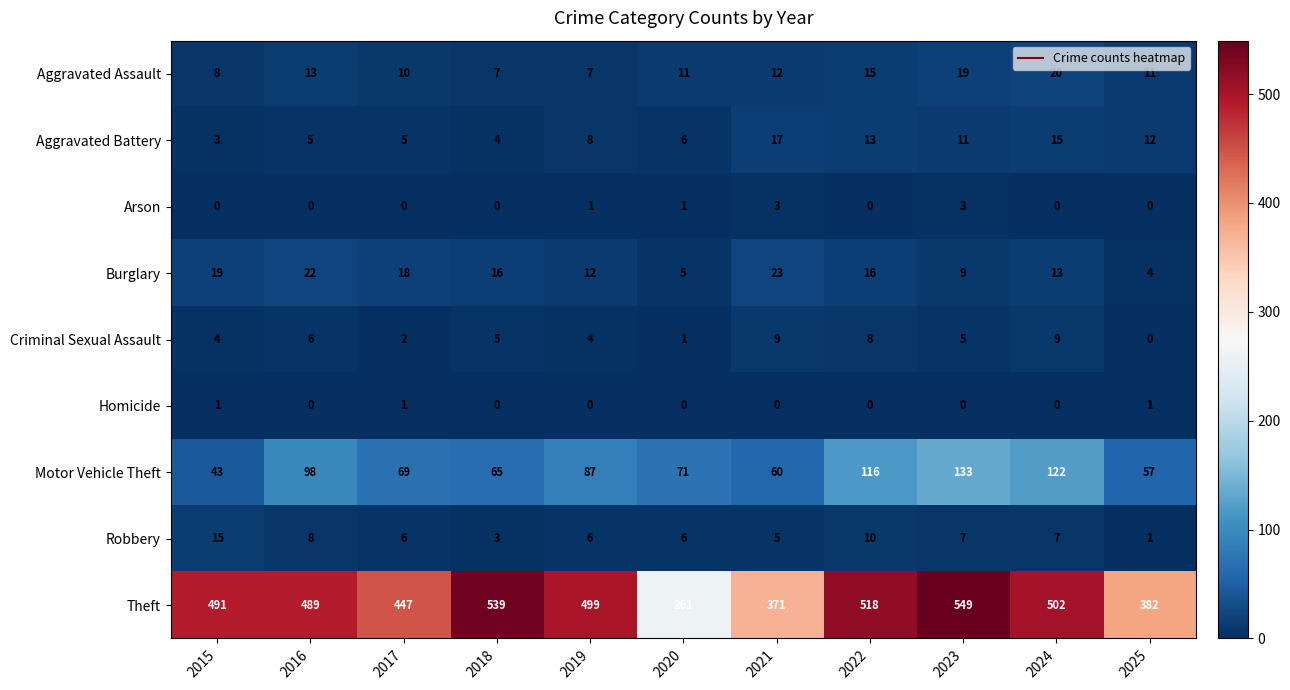

The value of Robbery at 2016 is 8. True or false?

True